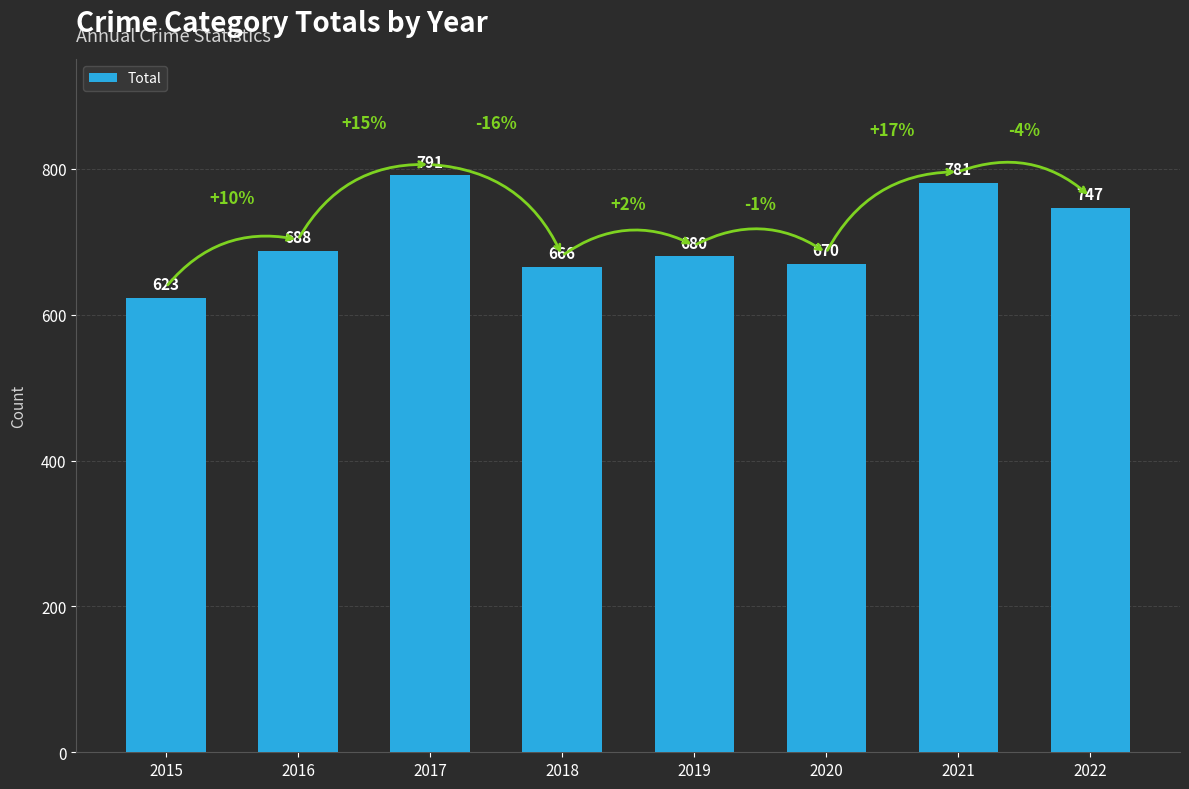

List the labels in order of value, largest first.

2017, 2021, 2022, 2016, 2019, 2020, 2018, 2015